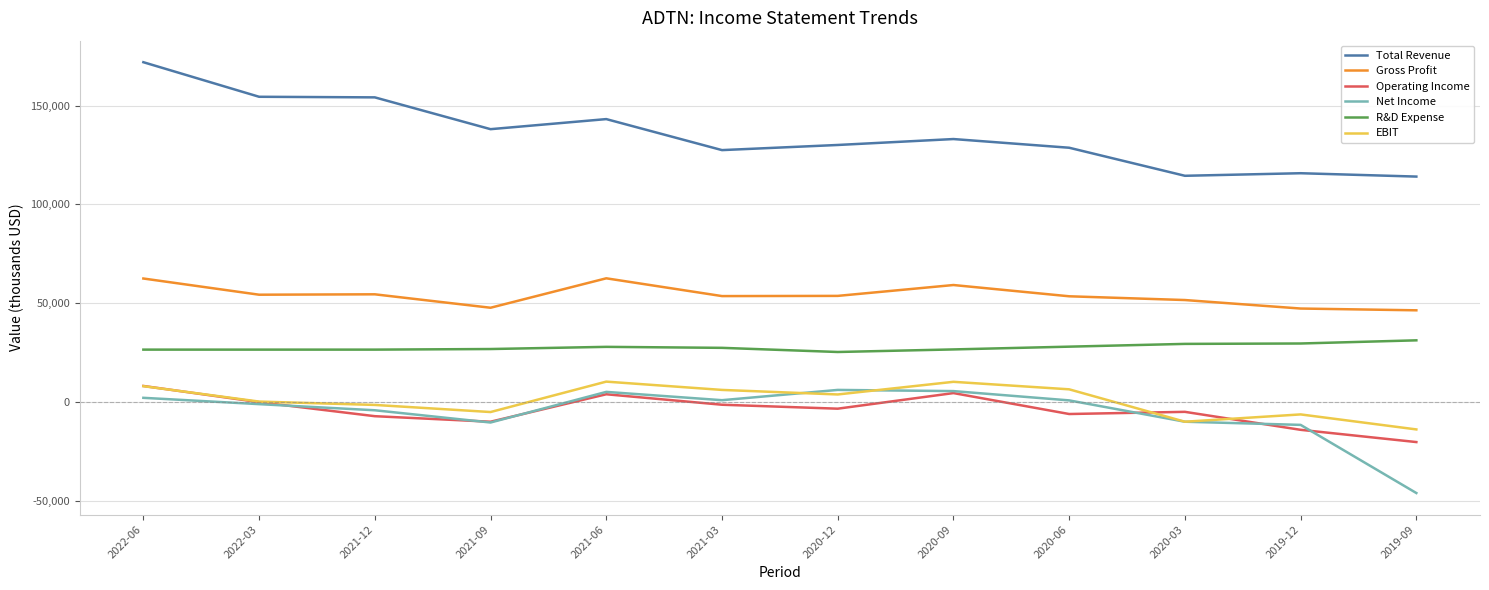

Which label corresponds to the largest value in the chart?

2022-06